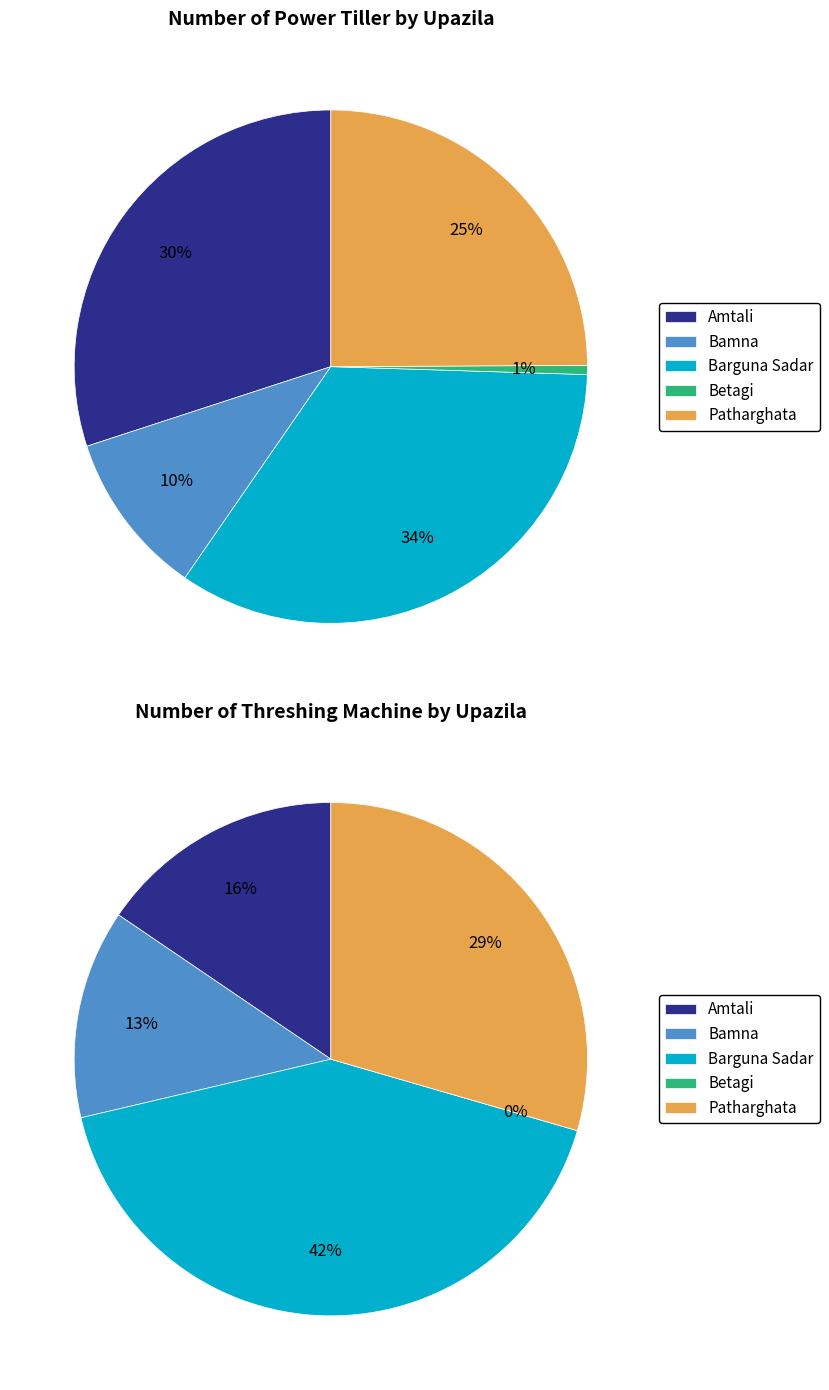

To the nearest percent, what is the difference between the largest and smallest slice percentages?

42%